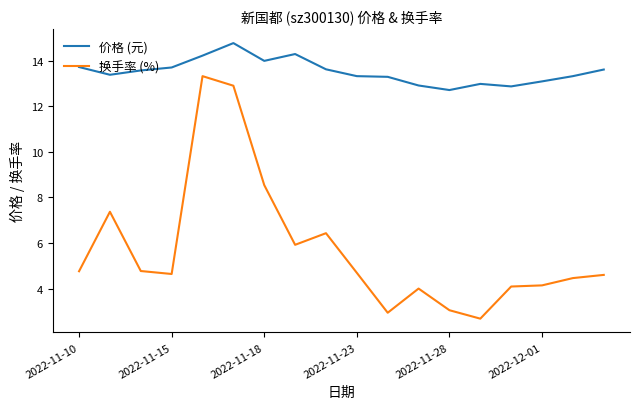

Which series has the largest total across all categories?

价格 (元)